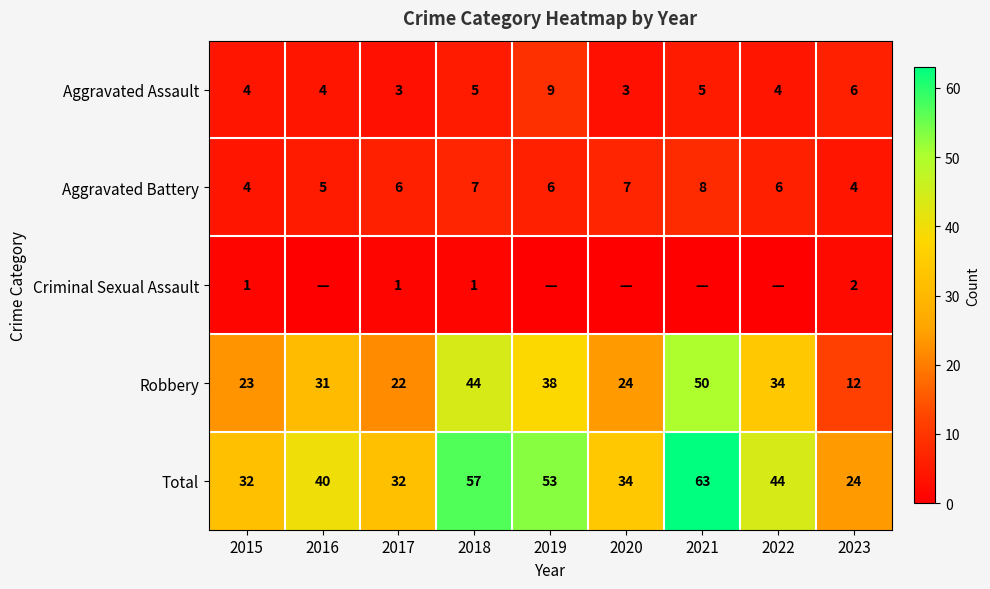

What is the difference between the maximum and minimum values in the Robbery series?

38